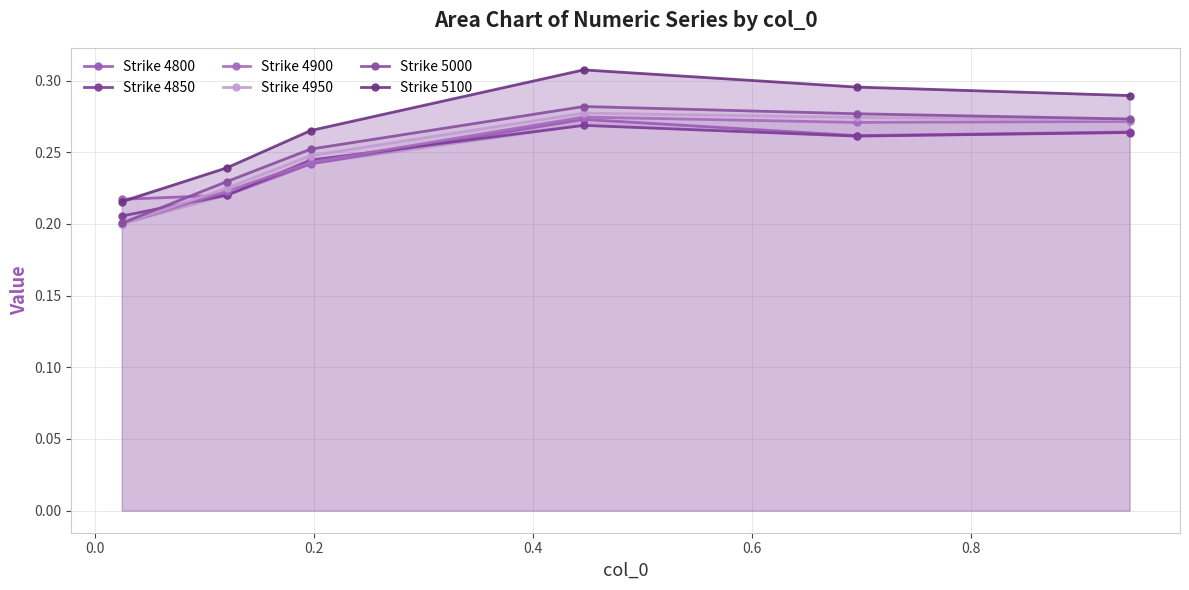

Rank the series by their maximum value, from lowest to highest.

Strike 4850, Strike 4800, Strike 4900, Strike 4950, Strike 5000, Strike 5100